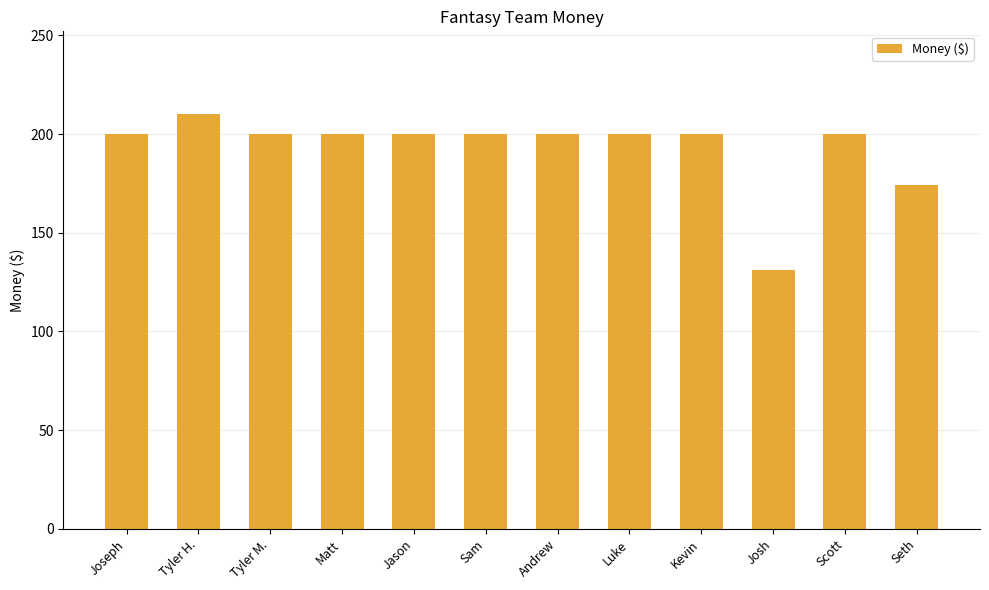

What is the sum of the values at Jason and Andrew?

400